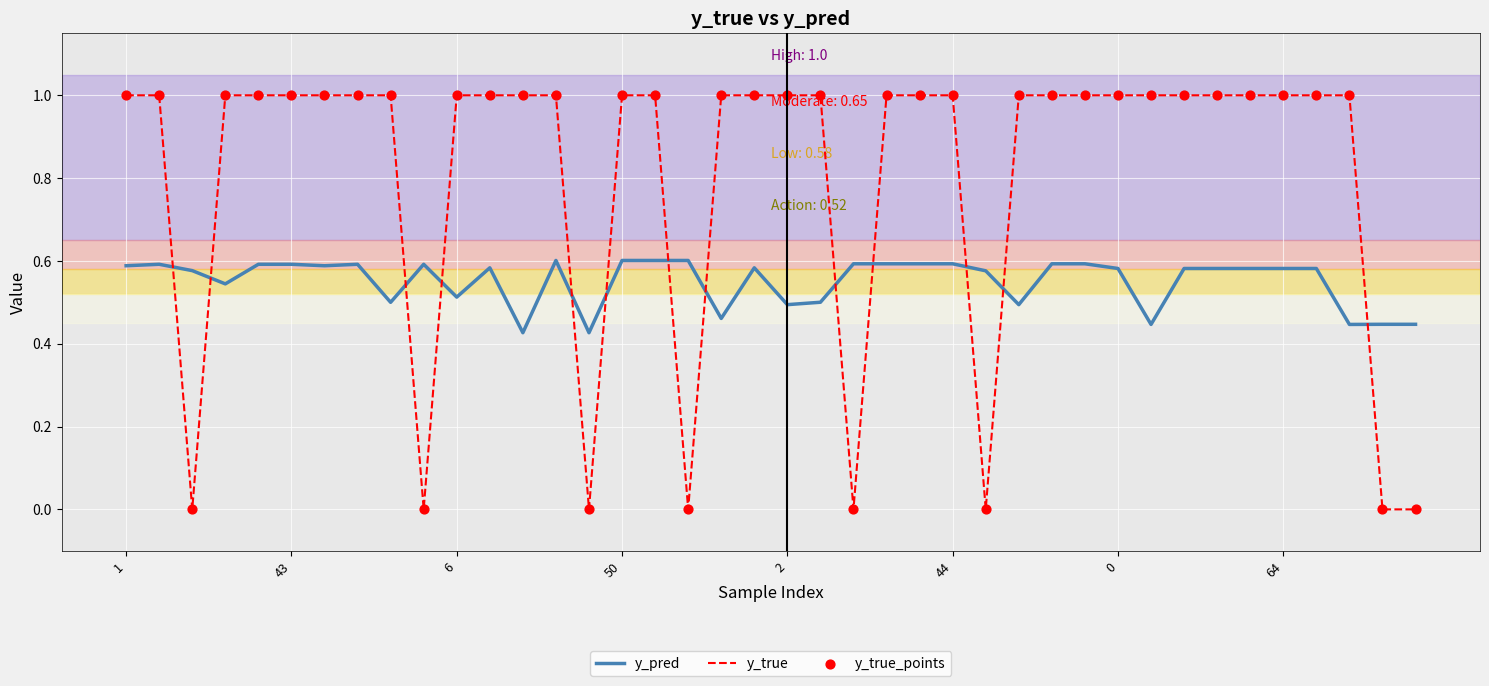

Which series has the largest total across all categories?

y_true